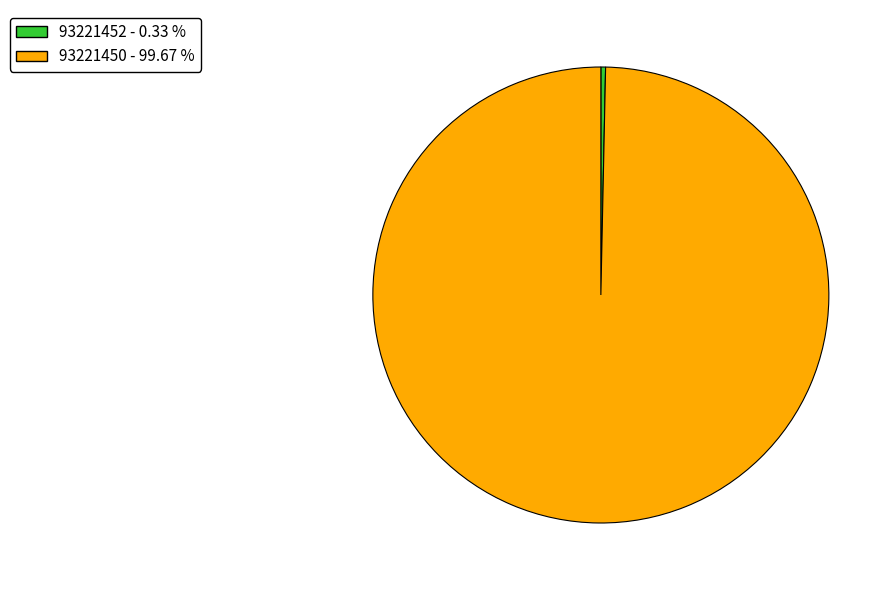

Which category has the smallest portion of the pie?

93221452